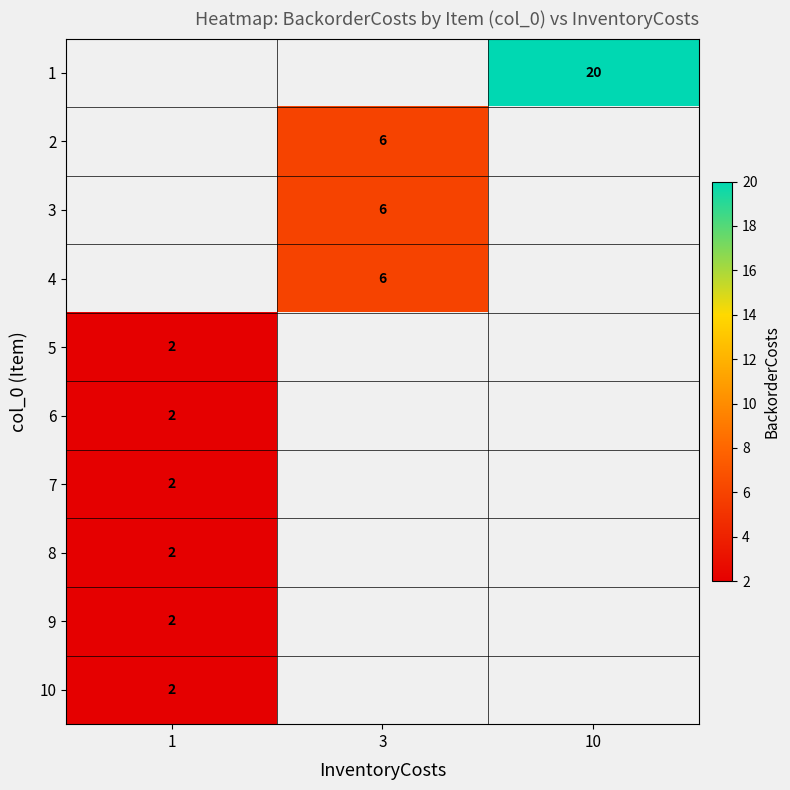

Is the value of row_1 at 10 greater than the value of row_3 at 1?

No